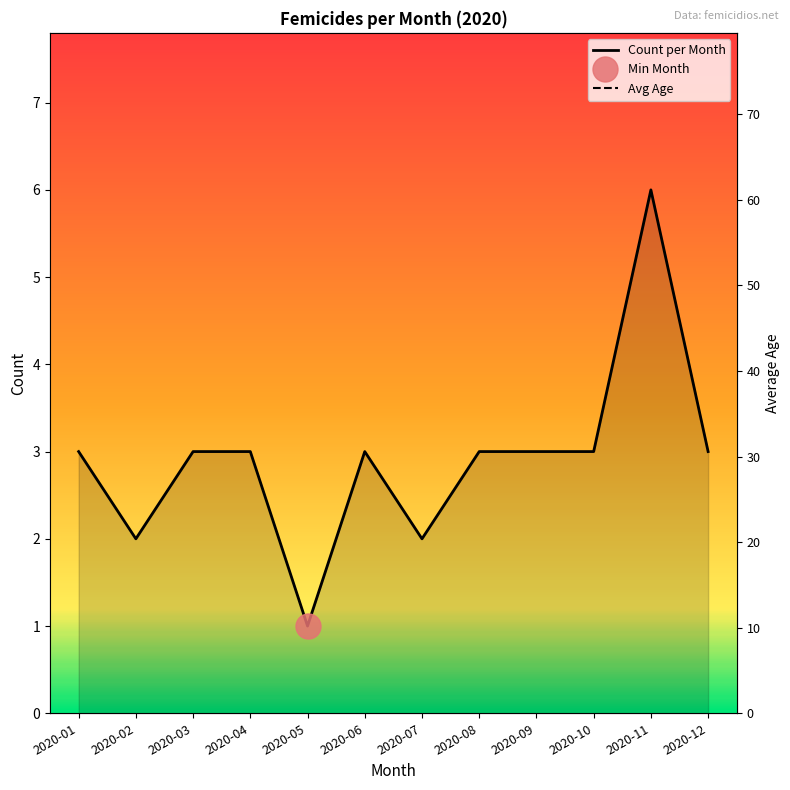

At which label is the value closest to 3?

2020-01